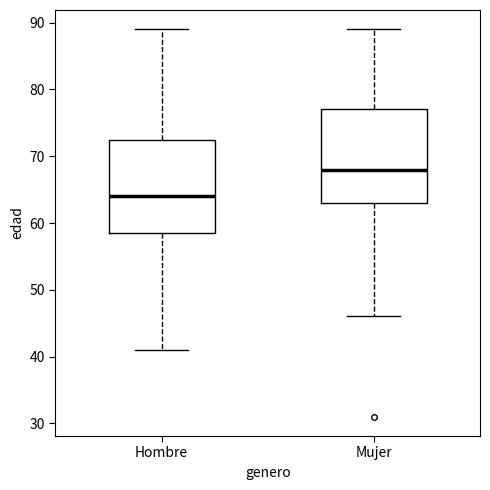

Reading left to right, transcribe this box plot: for each box, give where its median line is, the range the box spans, and where its two whiskers end, as read against the y-axis. The values are not printed on the chart, so give them approximately, as read against the axis.

Hombre: median 64, box 59 to 73, whiskers 41 to 89
Mujer: median 68, box 63 to 77, whiskers 46 to 89